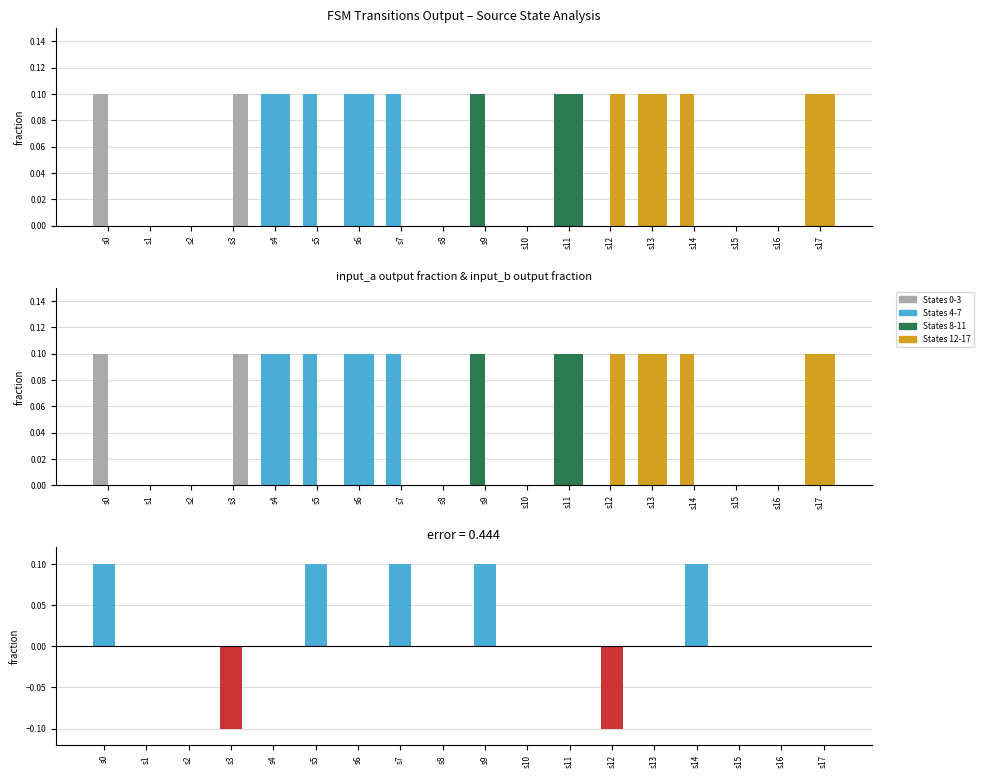

Reading left to right, extract all data points from this chart.

s0=0.1	s1=0.0	s2=0.0	s3=-0.1	s4=0.0	s5=0.1	s6=0.0	s7=0.1	s8=0.0	s9=0.1	s10=0.0	s11=0.0	s12=-0.1	s13=0.0	s14=0.1	s15=0.0	s16=0.0	s17=0.0